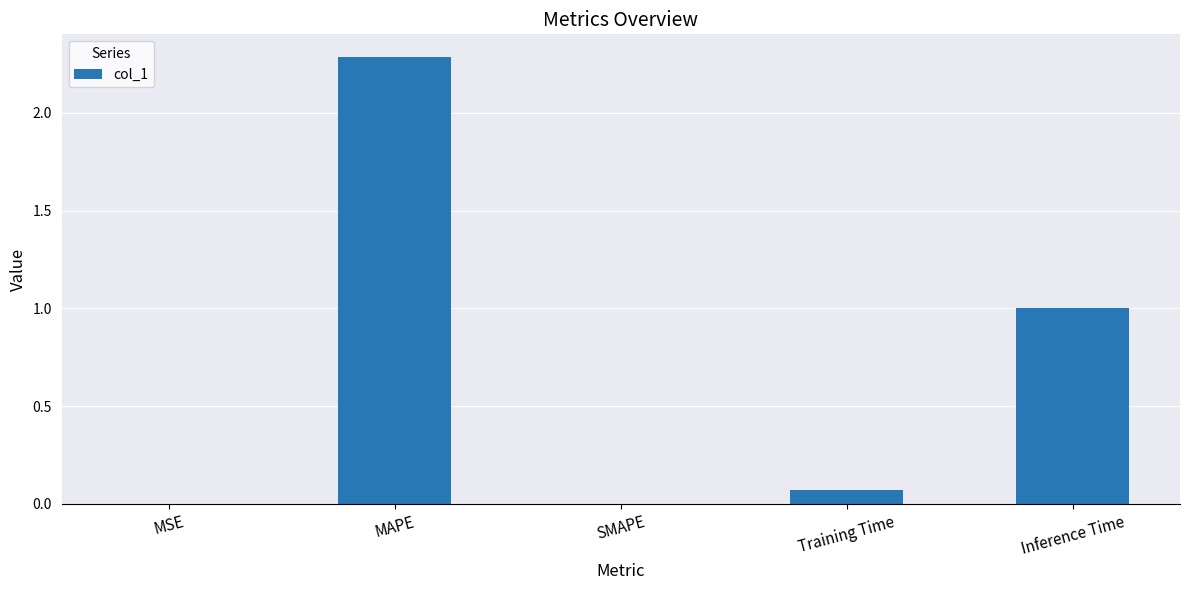

What is the change in value from SMAPE to Training Time?

+0.1